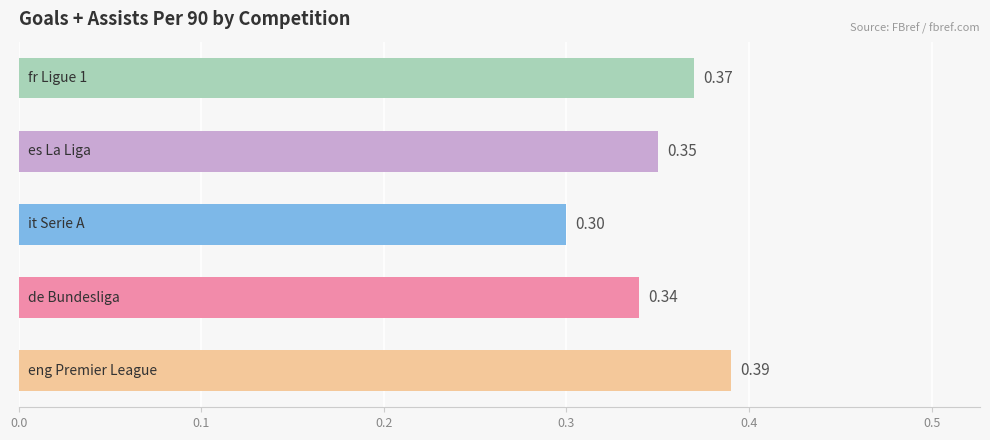

What is the difference between the maximum and minimum values?

0.1